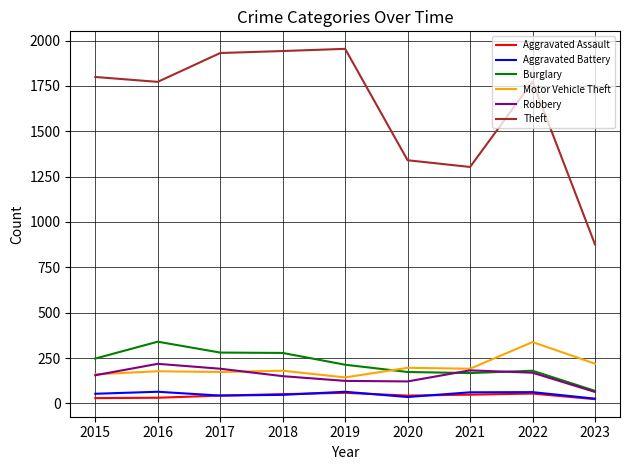

What is the spread (max minus min) of values at 2019?

1896